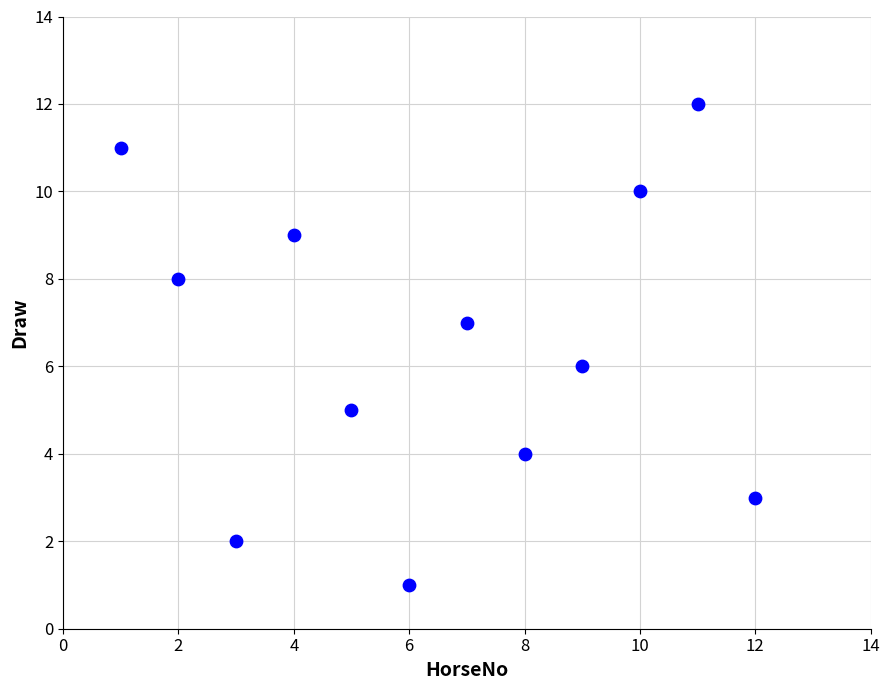

What is the range of X values (max minus min)?

11